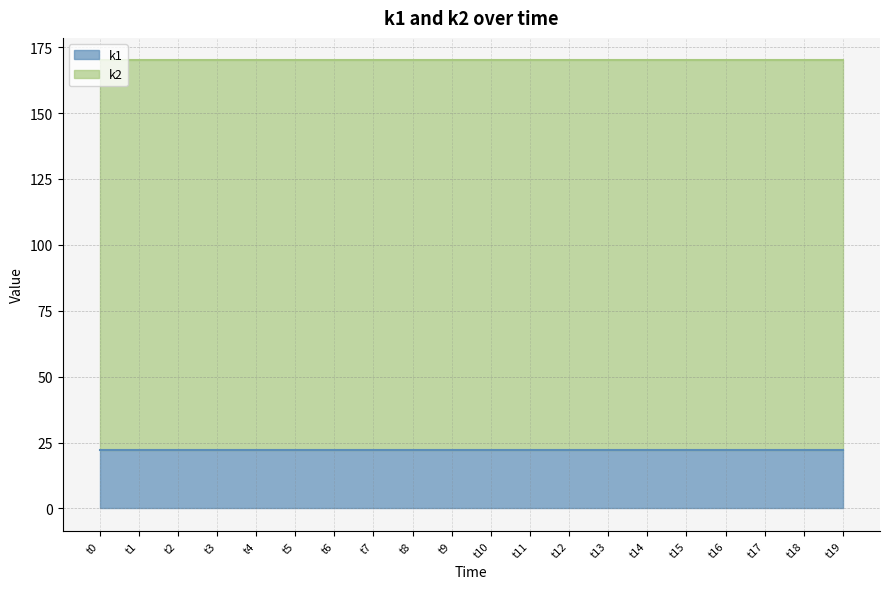

What is the sum of all k1 values?

440